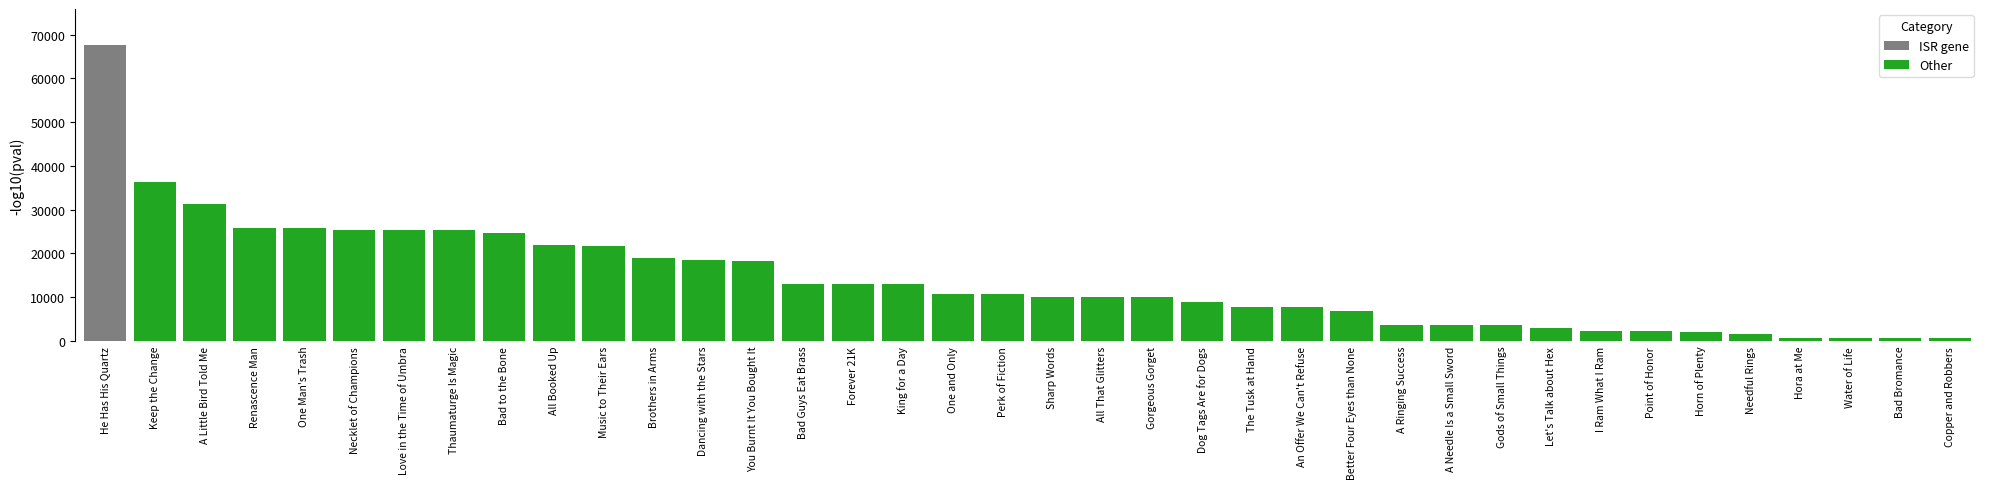

What is the sum of all values?

533660